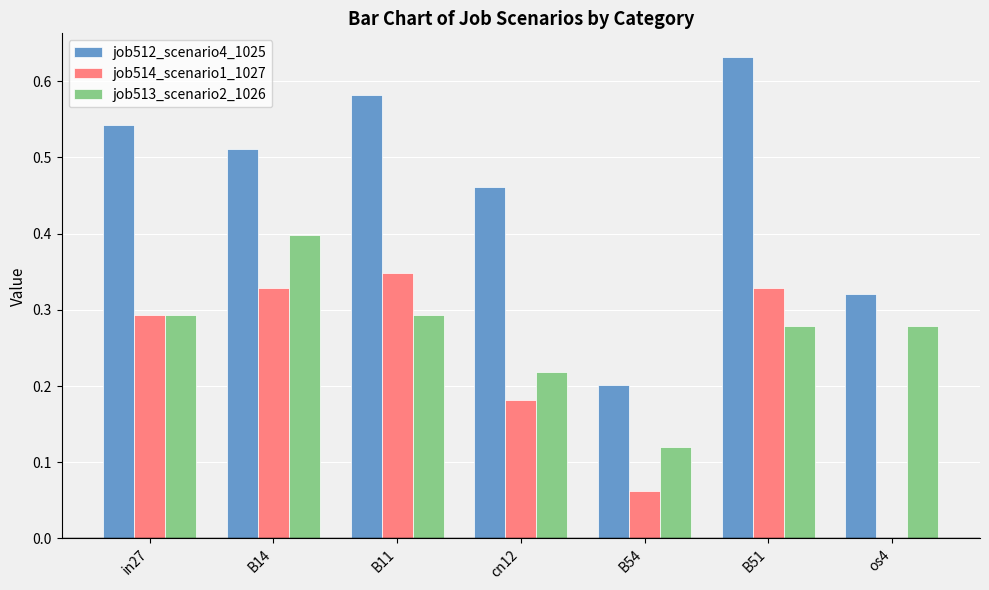

How many groups of bars are there?

7